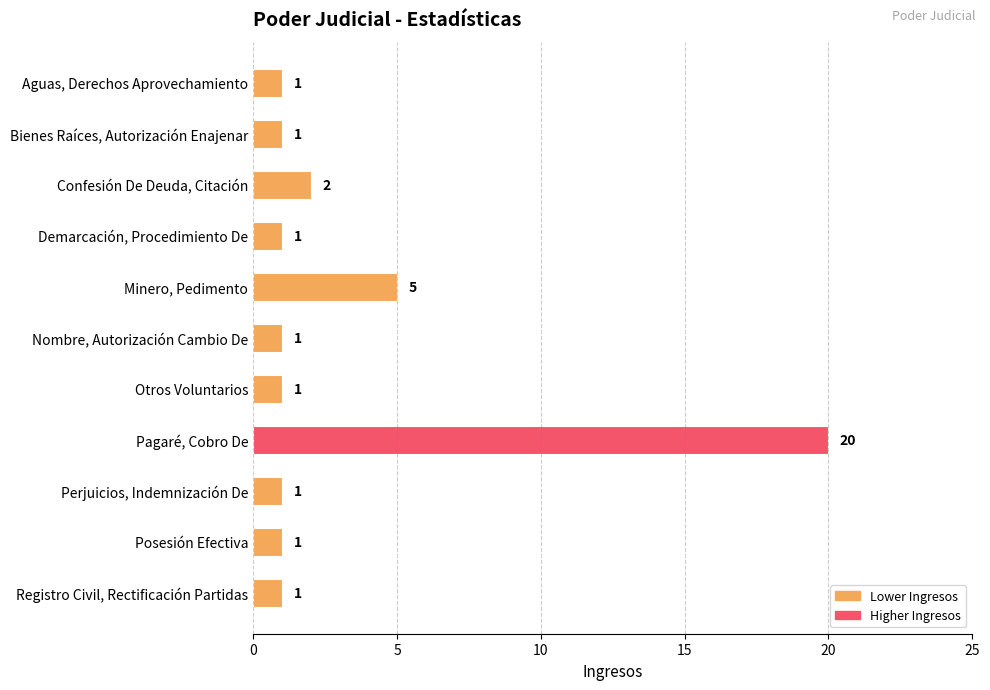

What is the value of the 3rd bar from the top?

2